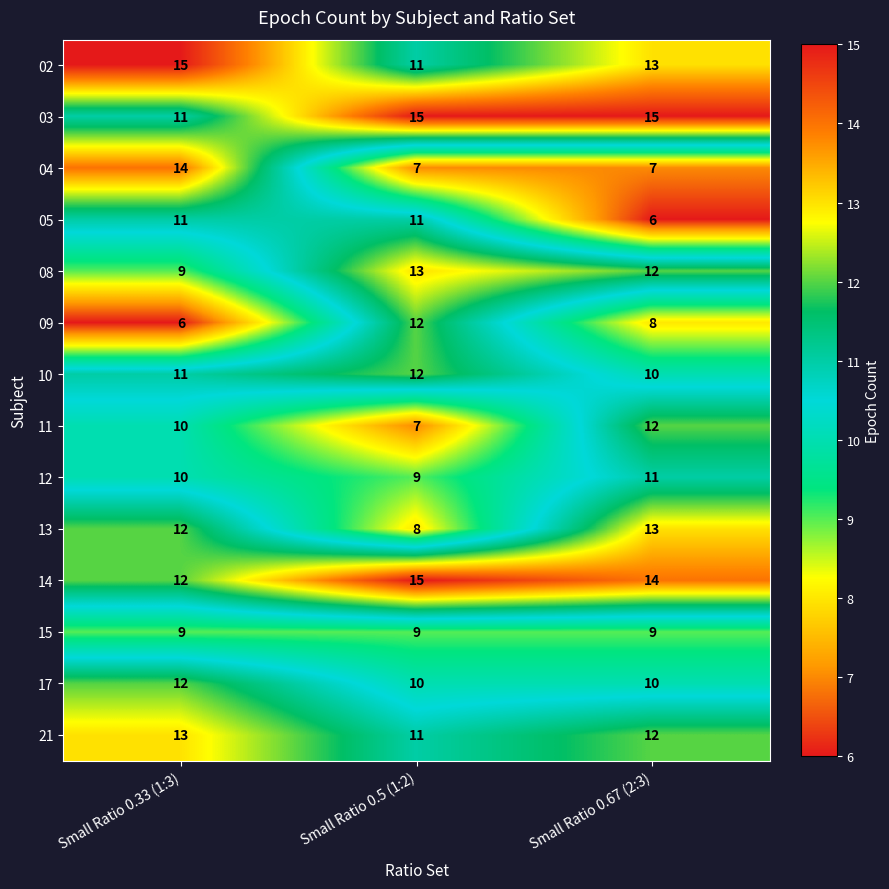

What is the difference between the highest and lowest values at Small Ratio 0.5 (1:2)?

8